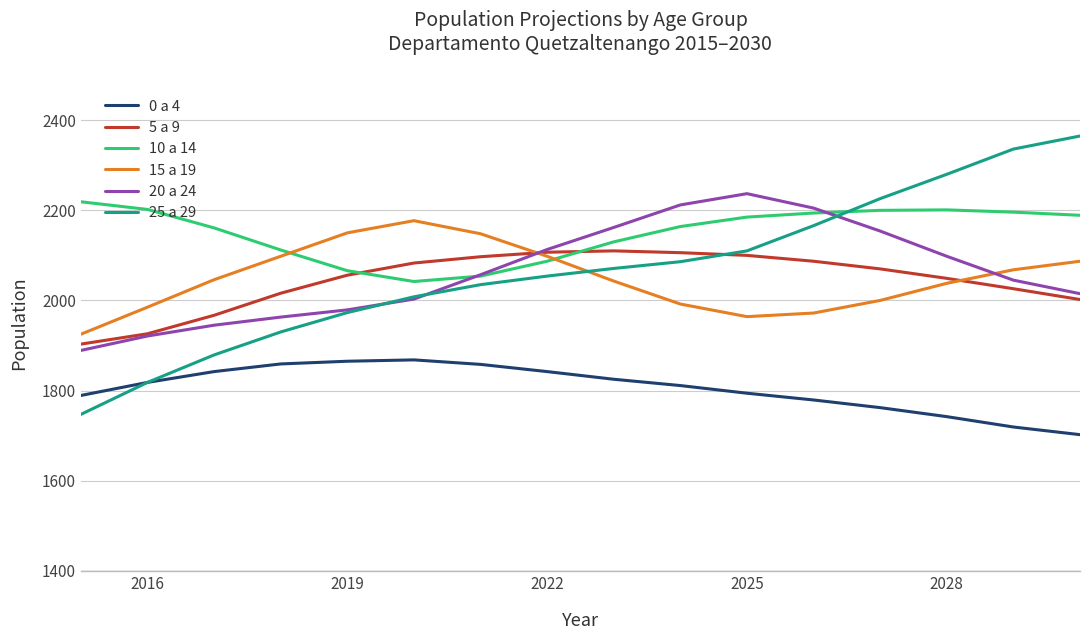

What is the minimum value shown in the chart?

1702